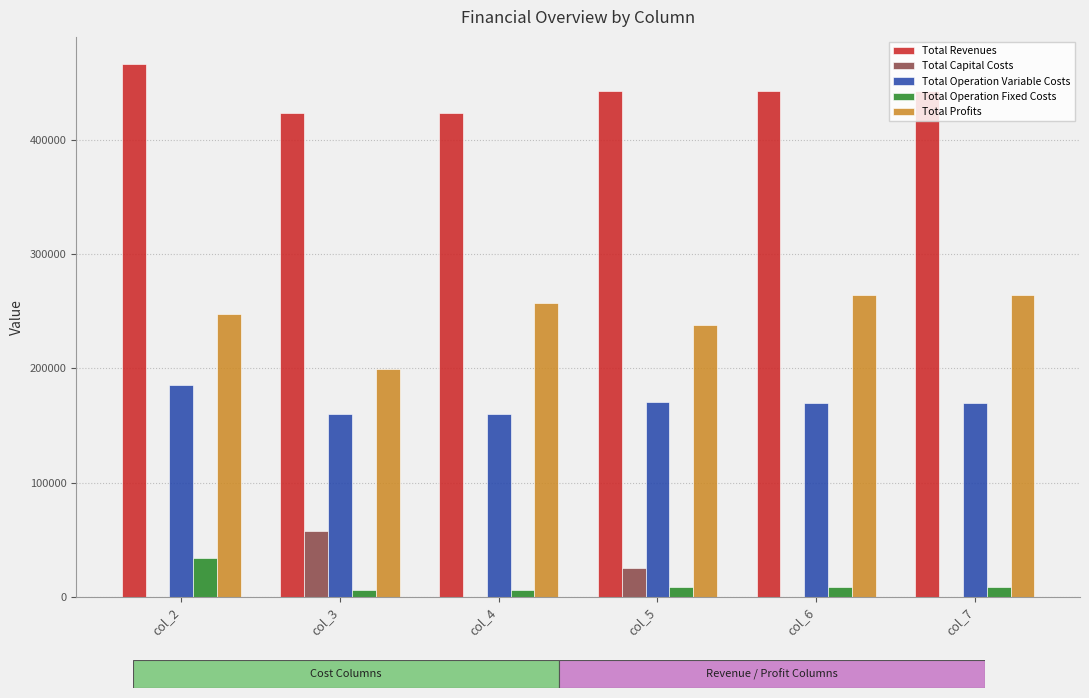

Does the chart contain stacked bars?

No